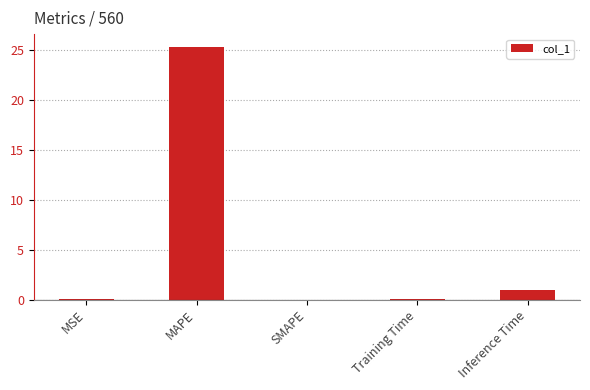

Where is the data nearest to the value 12?

Inference Time